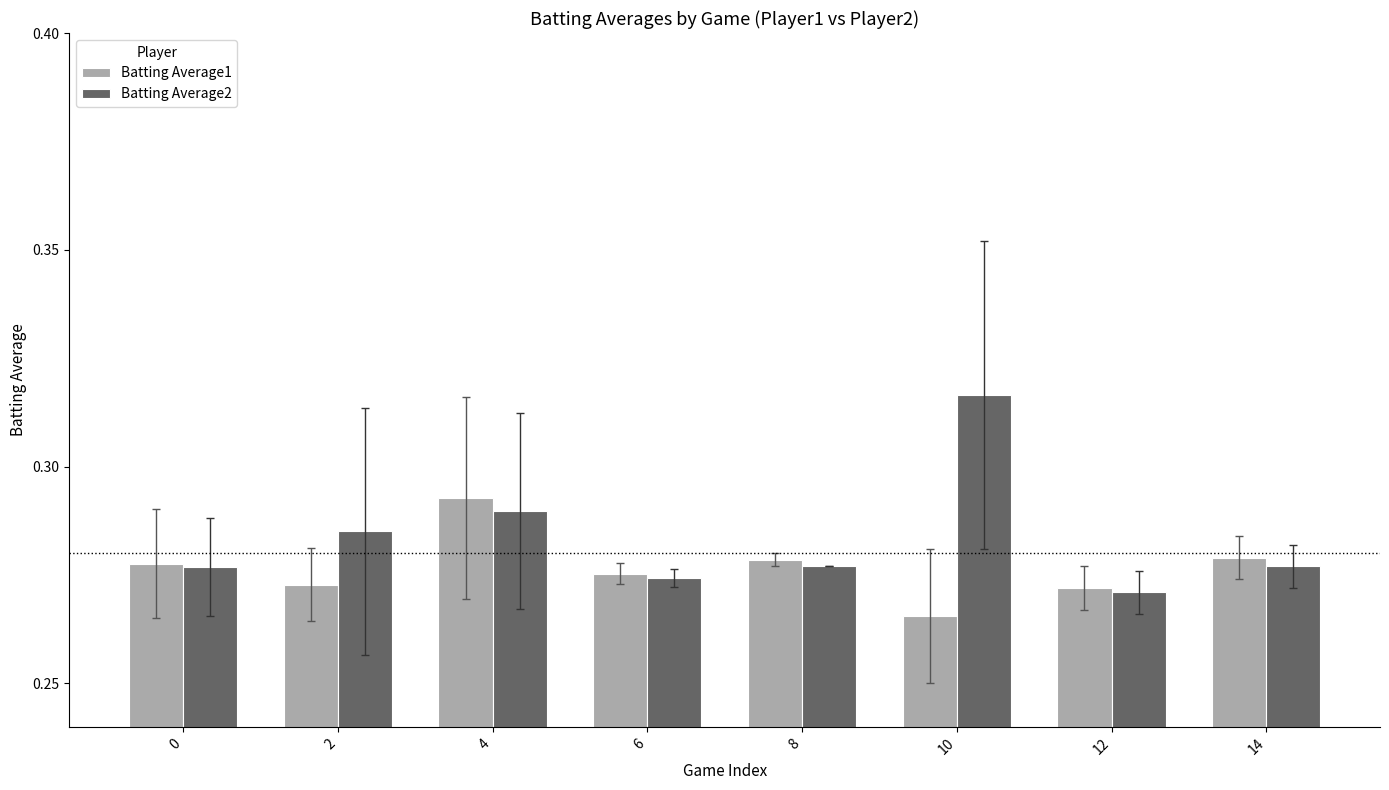

Which category has the lowest value in the Batting Average2 series?

12